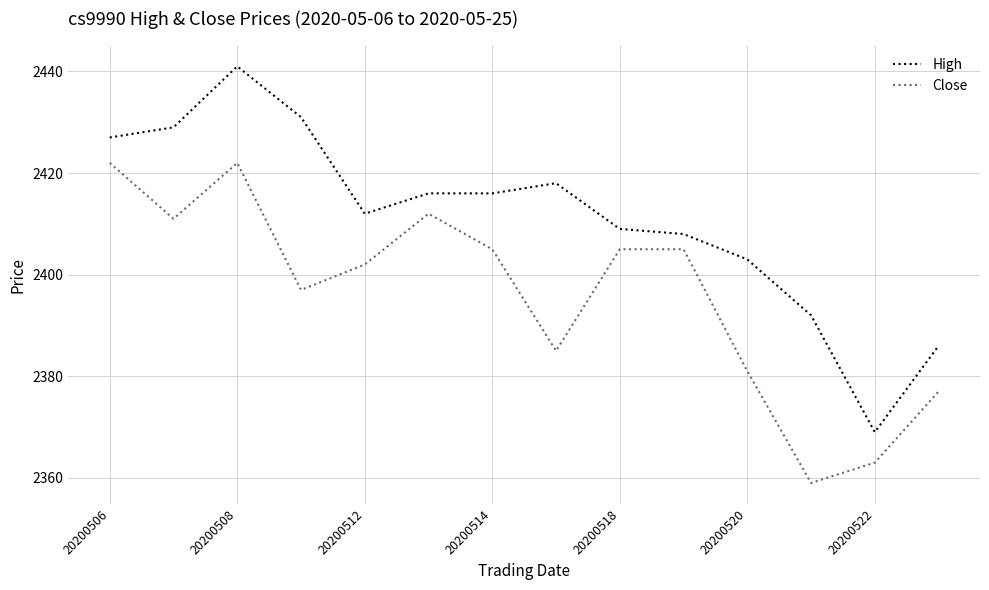

True or false: Close and High cross at least once.

False